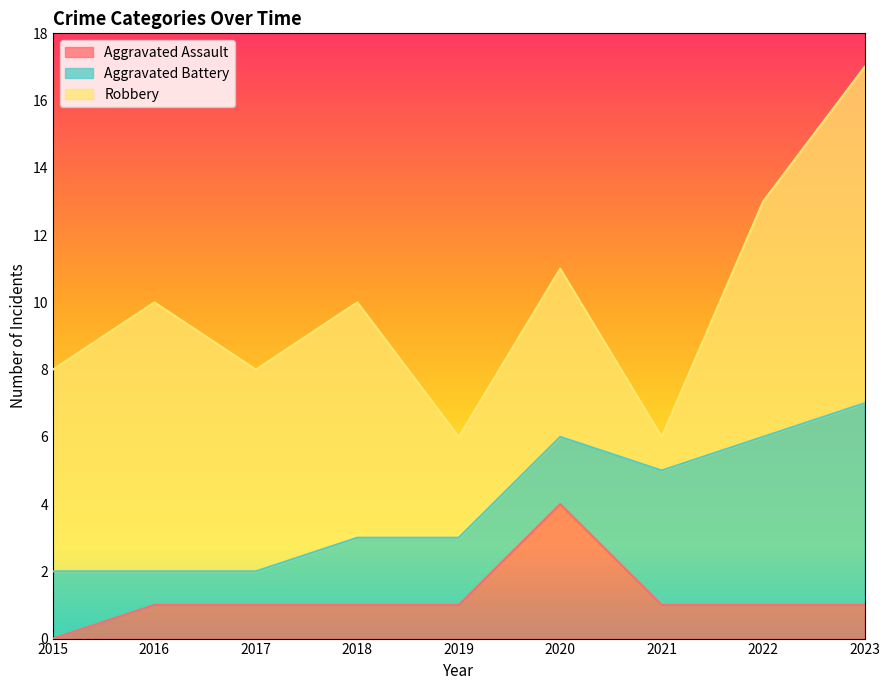

List the series in order of their peak value, highest first.

Robbery, Aggravated Battery, Aggravated Assault